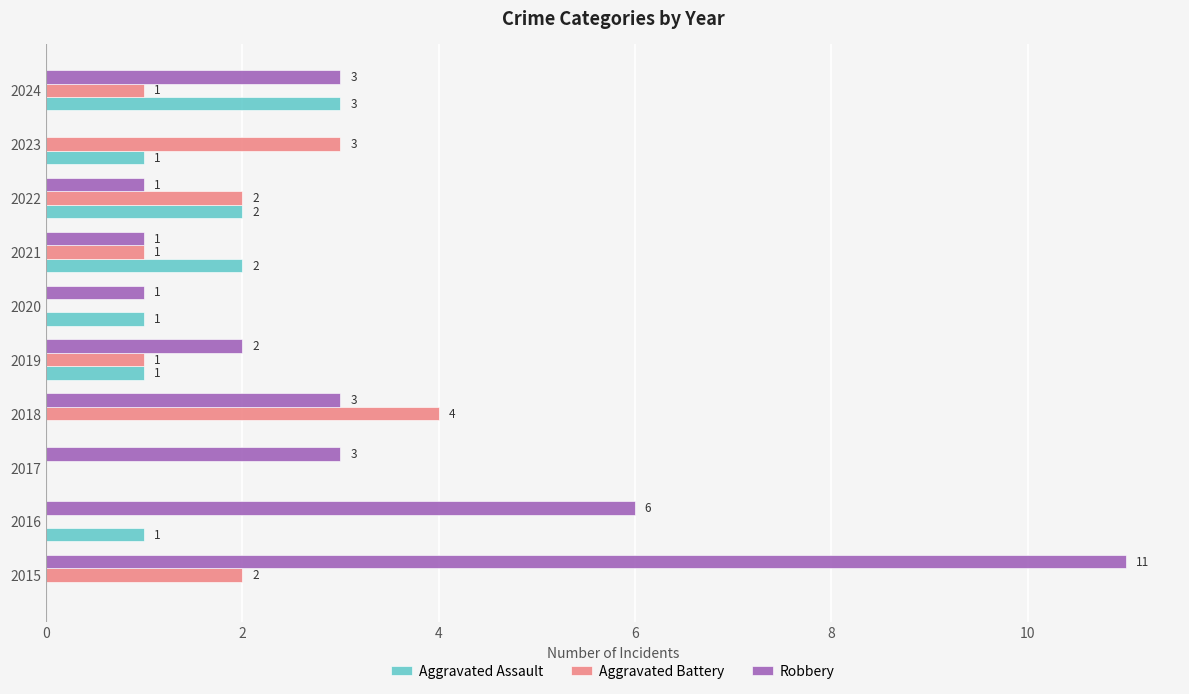

Count the number of categories in the chart.

10